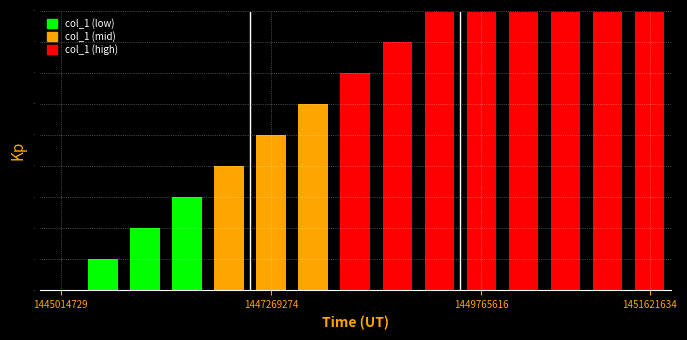

Which label corresponds to the smallest value in the chart?

1445014729